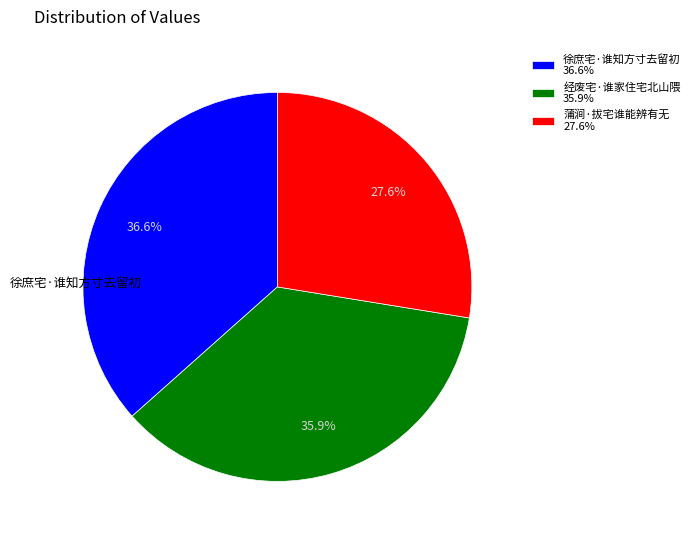

Count the number of slices in the pie.

3